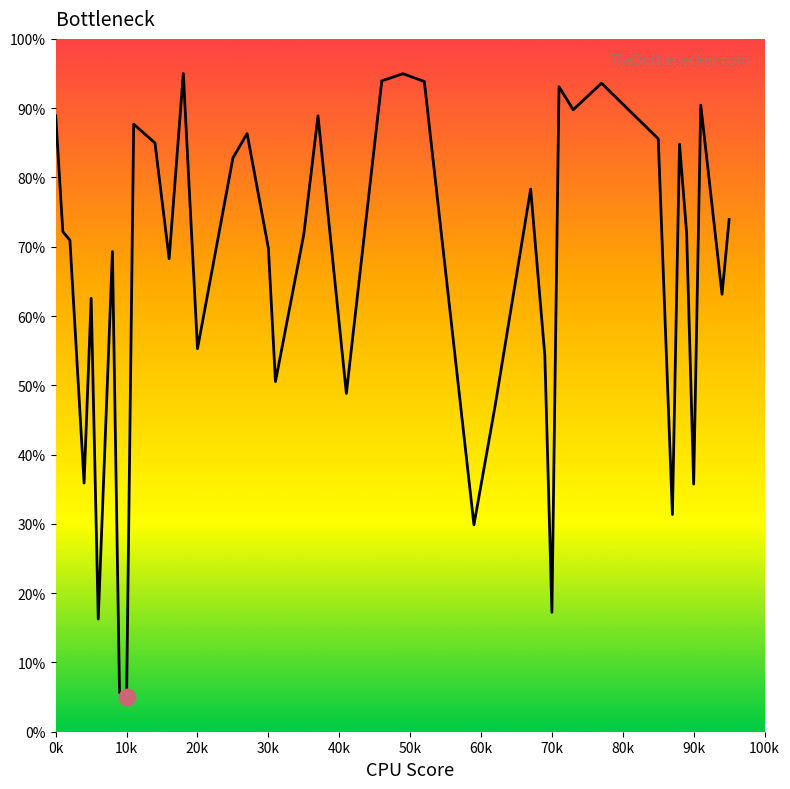

What is the minimum value shown in the chart?

5.0